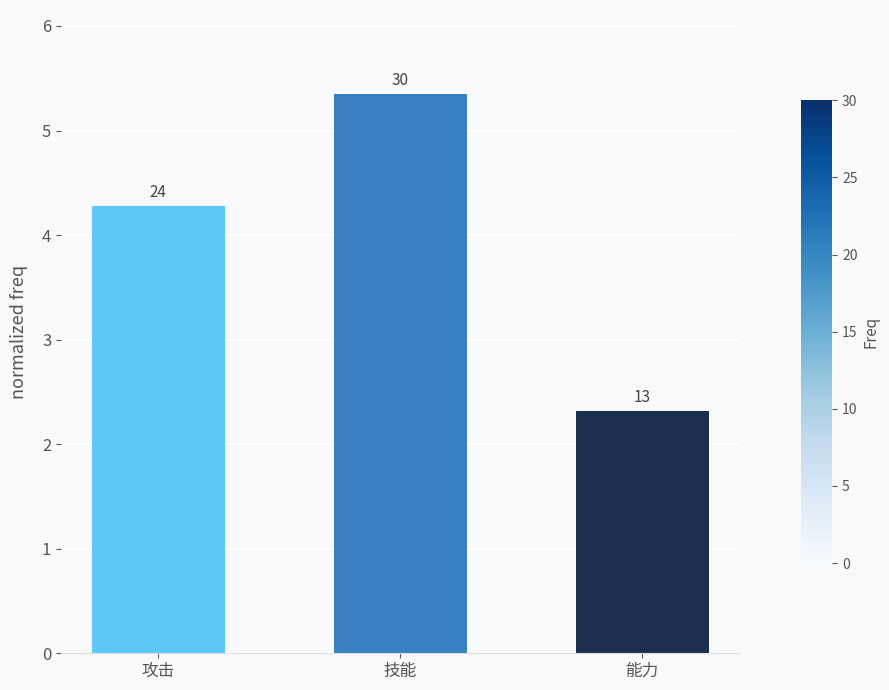

What is the sum of all values?

11.9